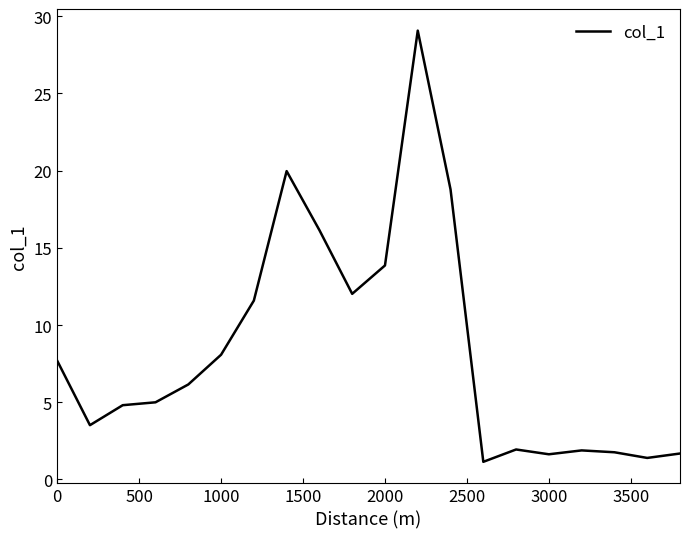

What is the maximum value shown in the chart?

29.1